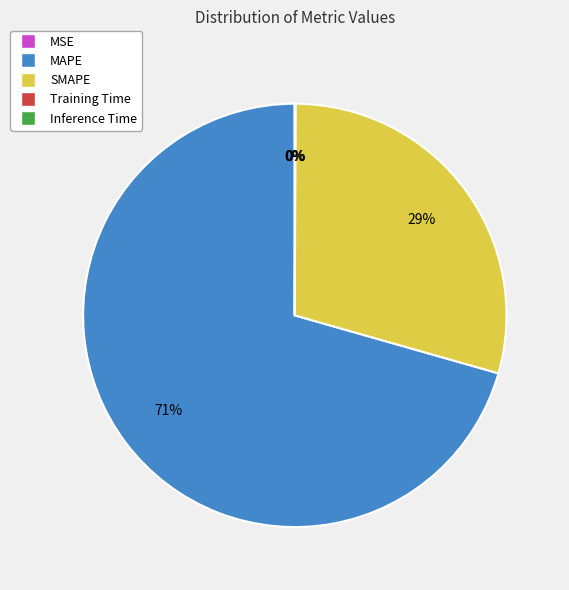

To the nearest percent, what portion does SMAPE represent?

29%